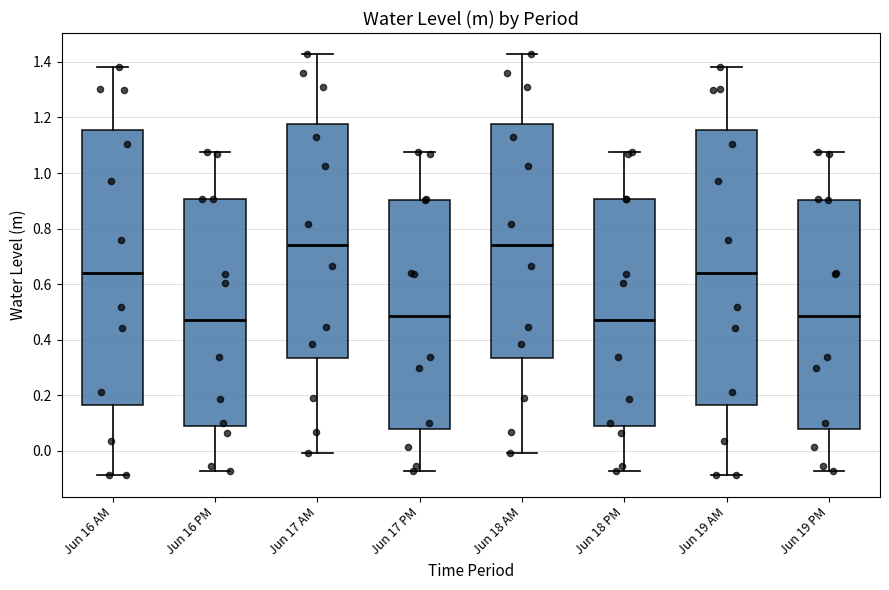

Reading left to right, transcribe this box plot: for each box, give where its median line is, the range the box spans, and where its two whiskers end, as read against the y-axis. The values are not printed on the chart, so give them approximately, as read against the axis.

Jun 16 AM: median 0.64, box 0.16 to 1.16, whiskers -0.08 to 1.38
Jun 16 PM: median 0.48, box 0.08 to 0.90, whiskers -0.08 to 1.08
Jun 17 AM: median 0.74, box 0.34 to 1.18, whiskers 0.00 to 1.42
Jun 17 PM: median 0.48, box 0.08 to 0.90, whiskers -0.08 to 1.08
Jun 18 AM: median 0.74, box 0.34 to 1.18, whiskers 0.00 to 1.42
Jun 18 PM: median 0.48, box 0.08 to 0.90, whiskers -0.08 to 1.08
Jun 19 AM: median 0.64, box 0.16 to 1.16, whiskers -0.08 to 1.38
Jun 19 PM: median 0.48, box 0.08 to 0.90, whiskers -0.08 to 1.08